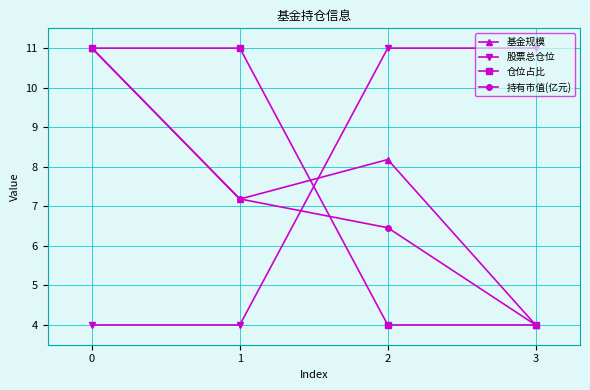

The value of 仓位占比 at 0 is 14.6. True or false?

False